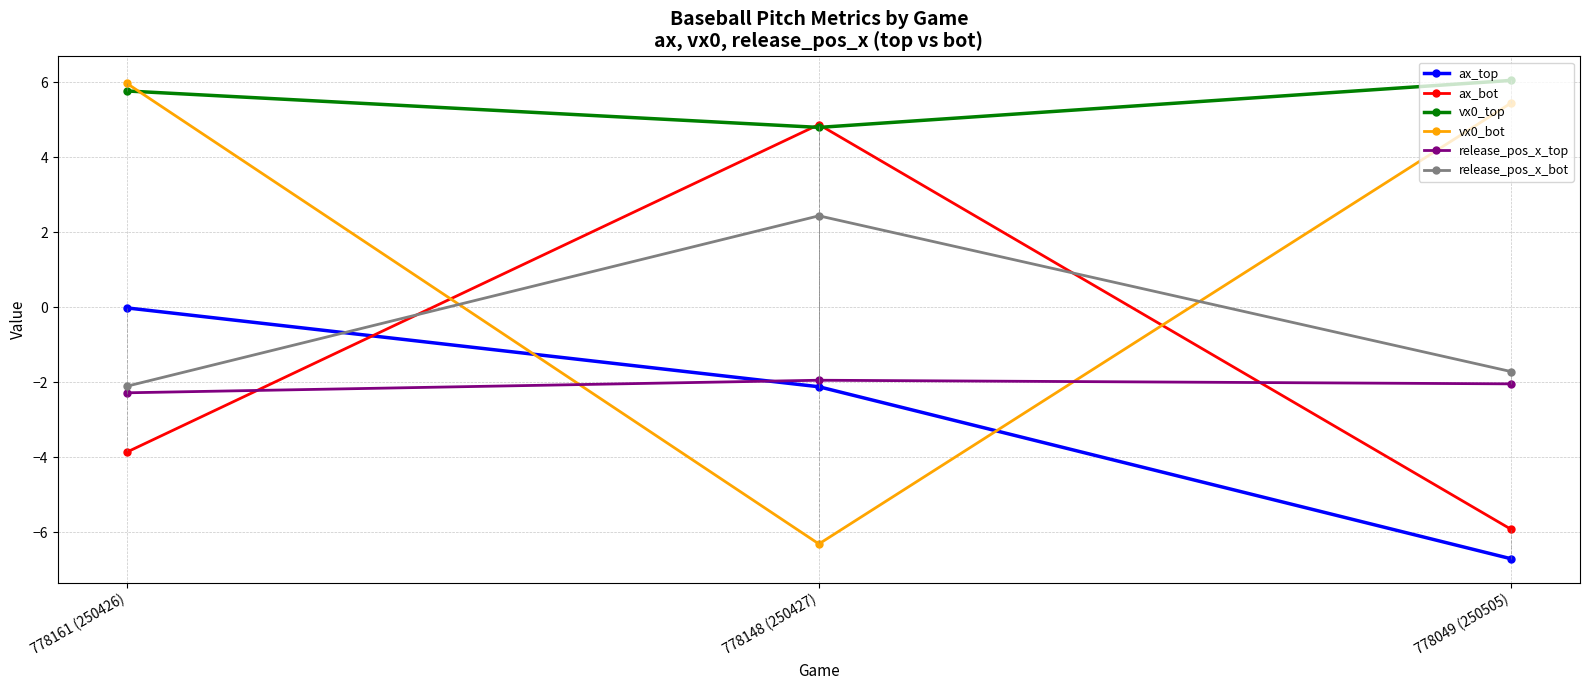

At which category is the sum across all series the highest?

778161 (250426)